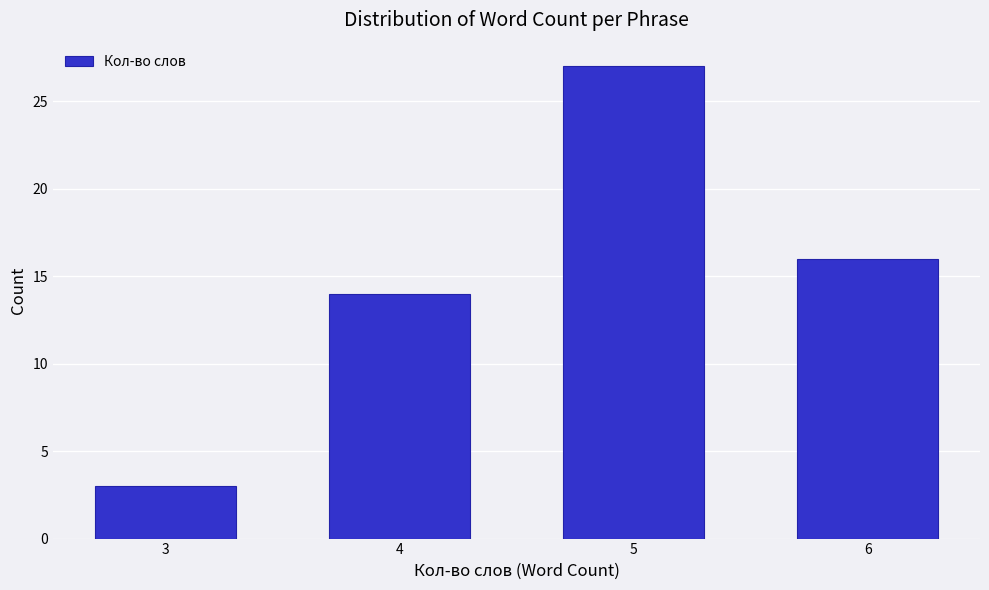

Reading left to right, what are all the values shown in this chart?

3	14	27	16